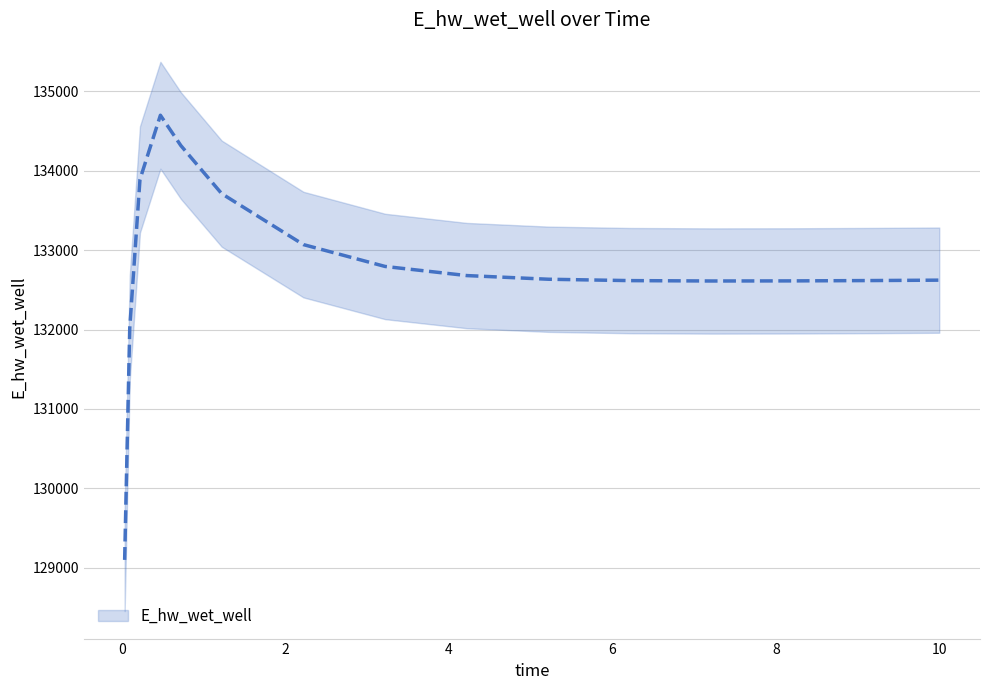

Which category has the lowest value across all series?

0.03125